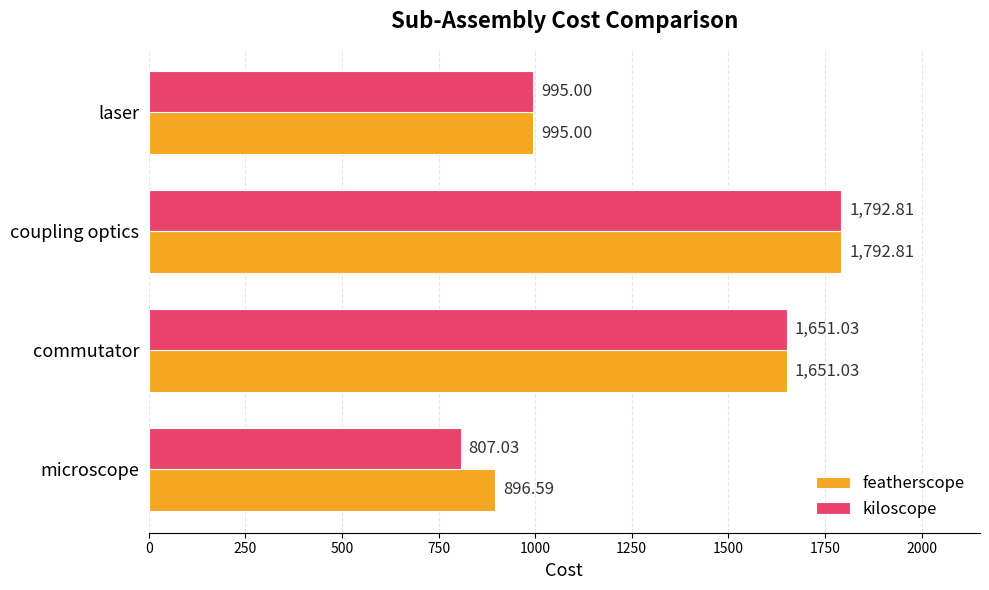

Rank the series by their average value, from highest to lowest.

featherscope, kiloscope